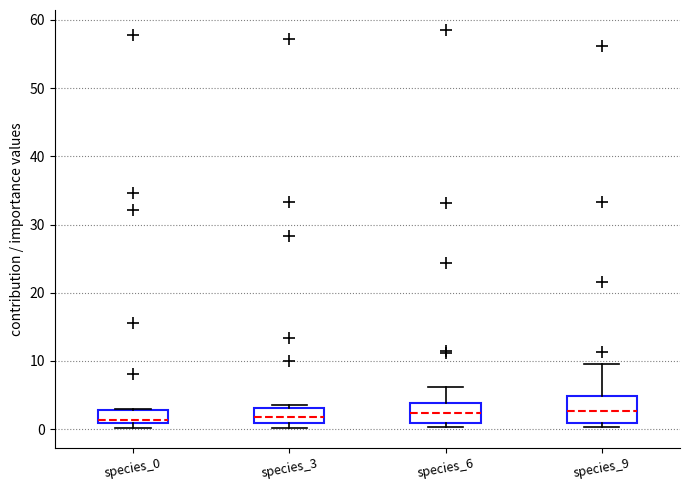

Reading left to right, read every box against the y-axis: the position of its median line, the range the box covers, and the ends of its whiskers. The values are not printed on the chart, so give them approximately, as read against the axis.

species_0: median 1 (just above the box's lower edge), box 1 to 3, whiskers 0 to 3
species_3: median 2, box 1 to 3, whiskers 0 to 4
species_6: median 2, box 1 to 4, whiskers 0 to 6
species_9: median 3, box 1 to 5, whiskers 0 to 10